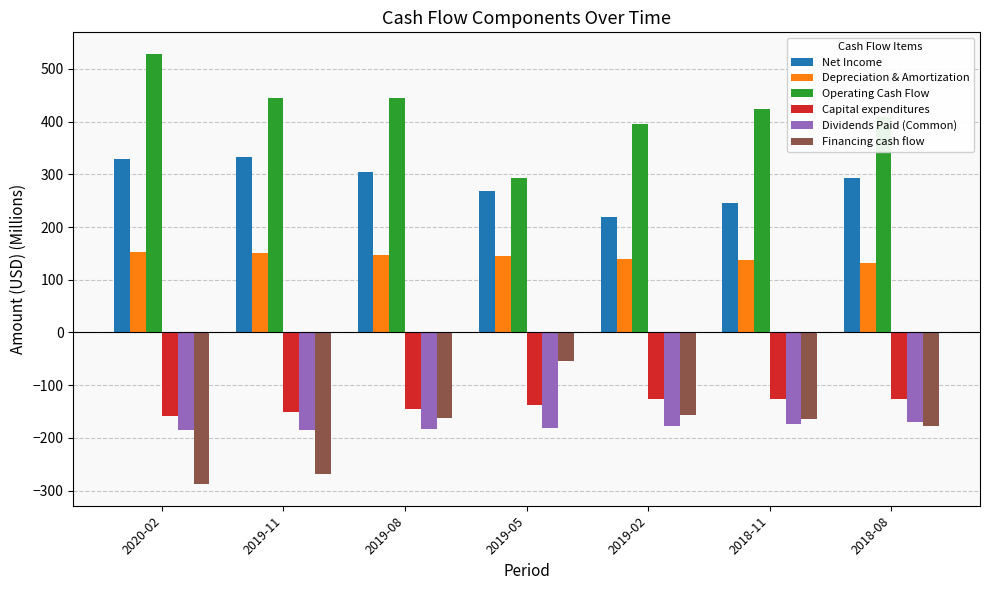

List the series in order of their peak value, highest first.

Operating Cash Flow, Net Income, Depreciation & Amortization, Financing cash flow, Capital expenditures, Dividends Paid (Common)